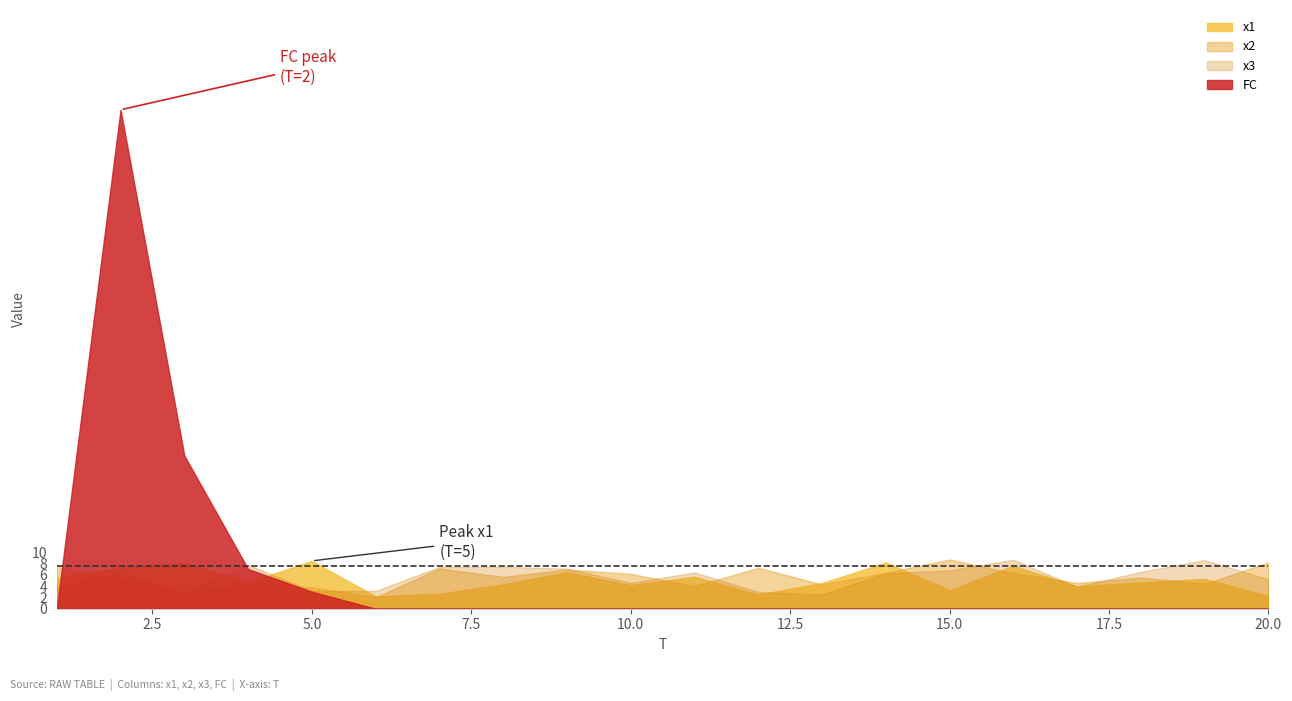

Is it true that FC equals 3.9 at 5?

False